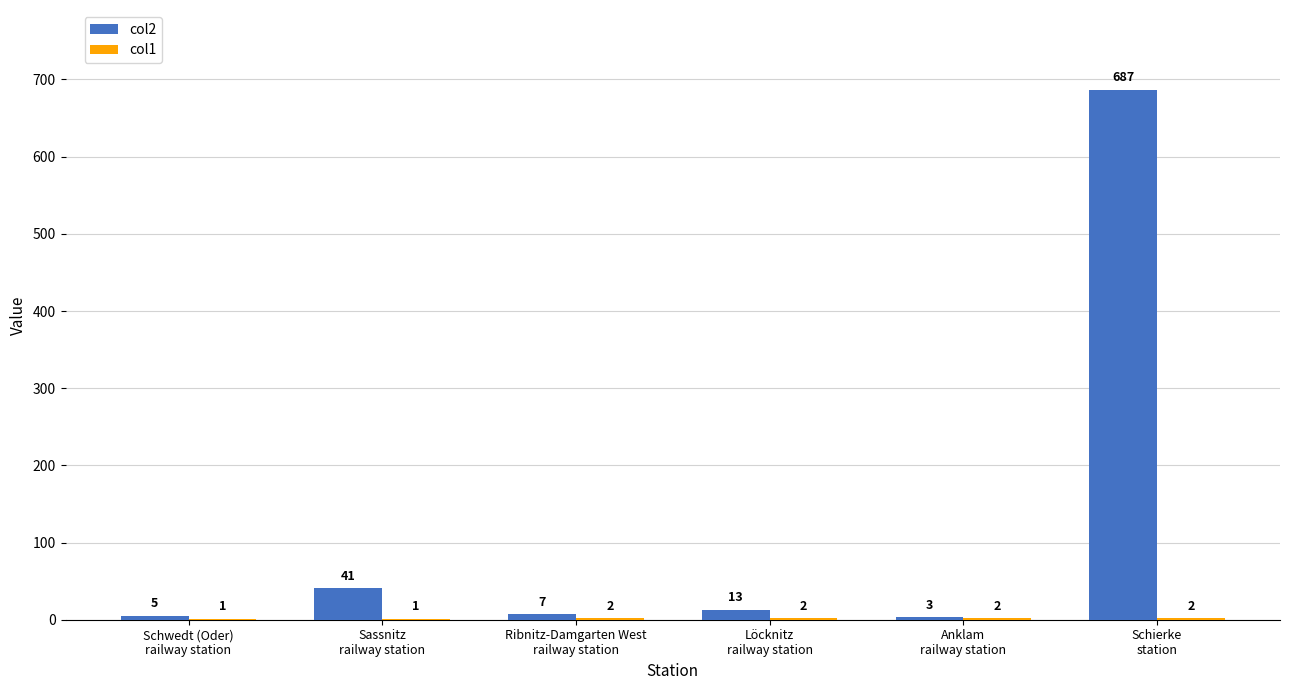

Which series has the largest range (max minus min)?

col2